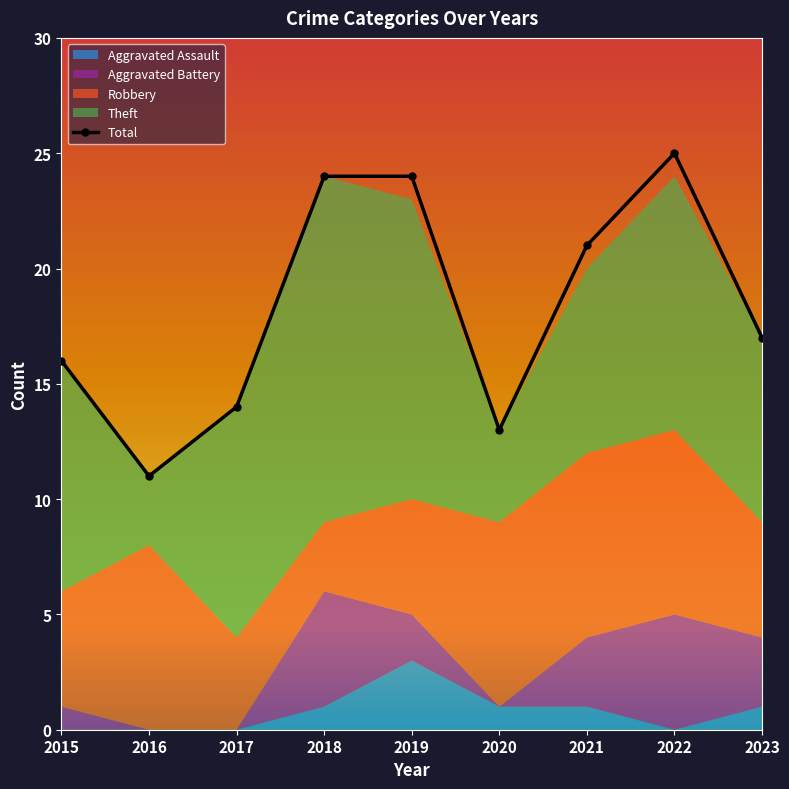

What is the change in value from 2016 to 2023?

+6